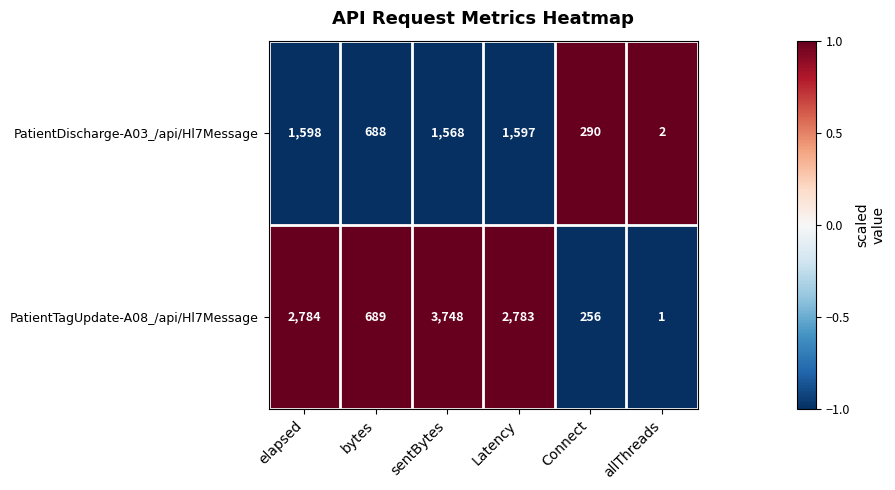

Rank the series by their maximum value, from highest to lowest.

PatientTagUpdate-A08_/api/Hl7Message, PatientDischarge-A03_/api/Hl7Message